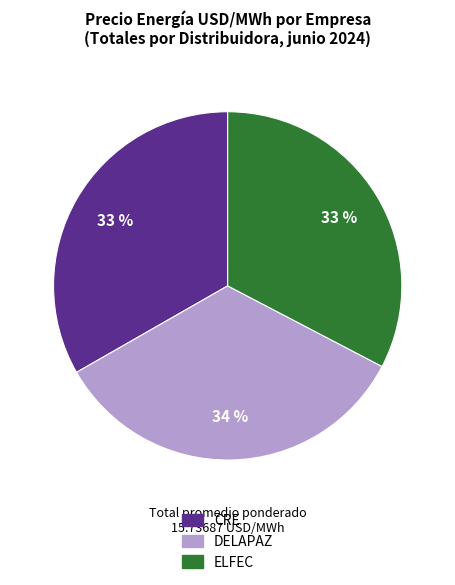

Is there a majority slice in this chart?

No